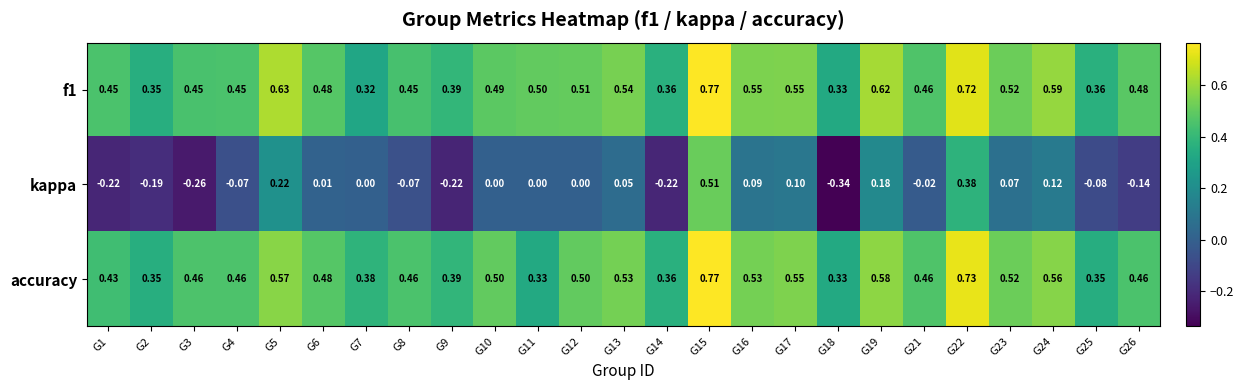

Which series has the widest spread of values?

kappa